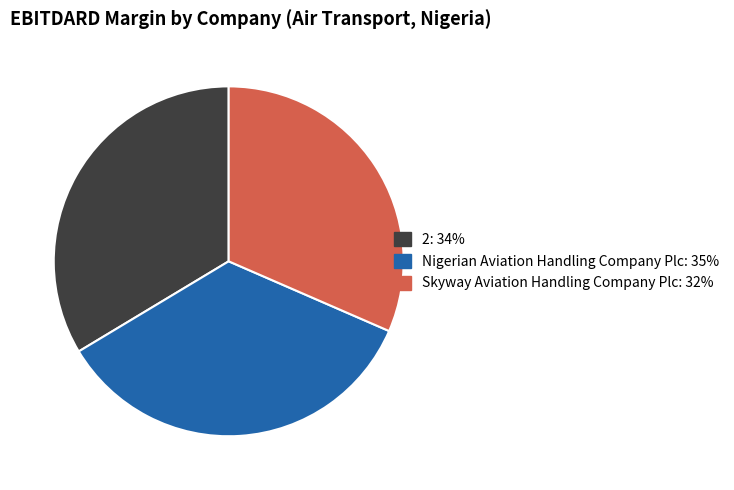

Combined, do 2 and Skyway Aviation Handling Company Plc account for over 50%?

Yes